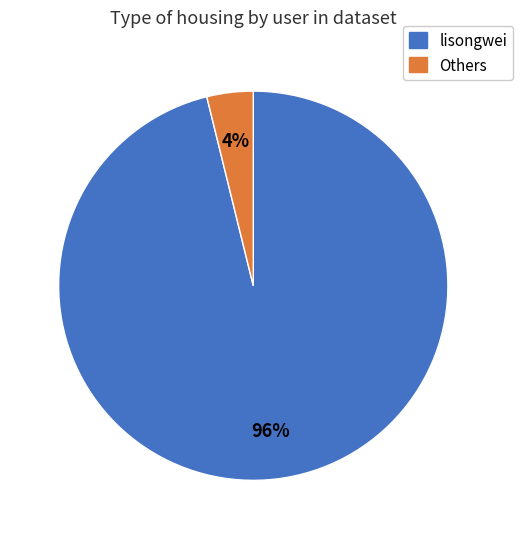

To the nearest percent, what is the difference between the largest and smallest slice percentages?

92%